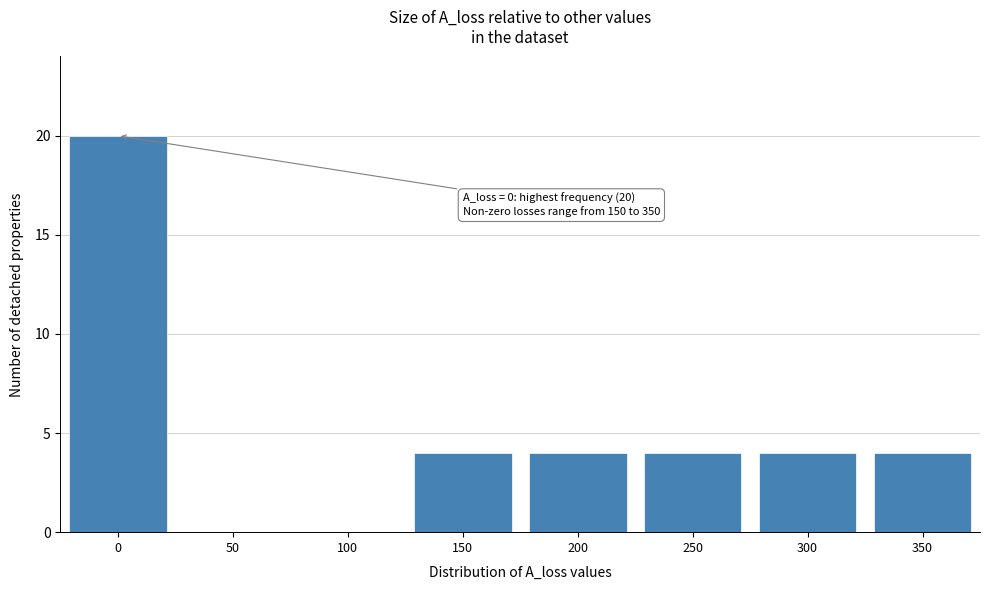

Reading left to right, extract all data points from this chart.

0=20	50=0	100=0	150=4	200=4	250=4	300=4	350=4